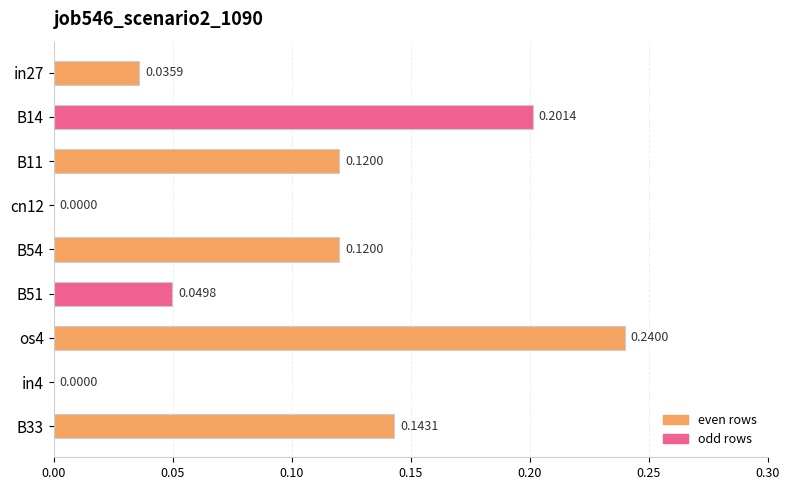

What is the change in value from in27 to B54?

+0.1